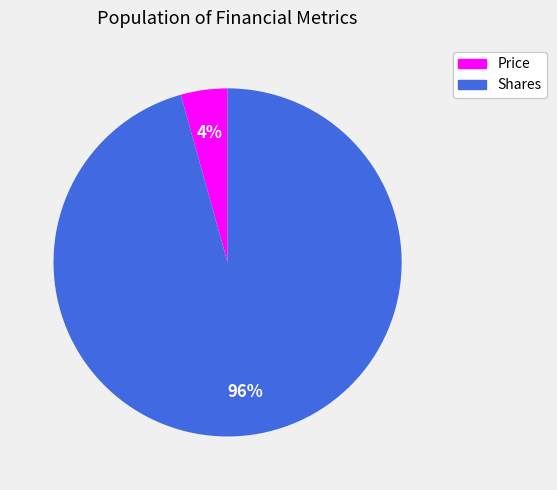

Is there a majority slice in this chart?

Yes